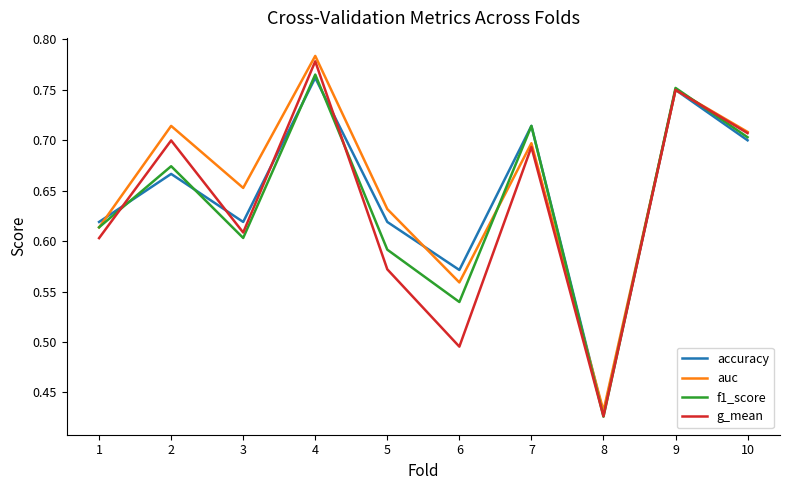

Which label corresponds to the largest value in the chart?

4